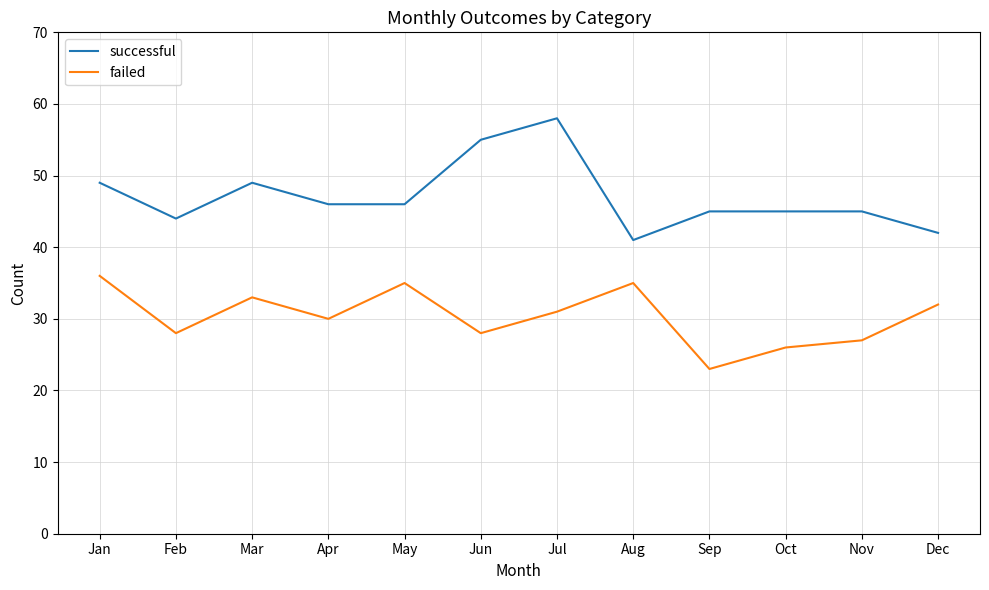

Reading right to left, extract all data points from this chart.

successful: 42	45	45	45	41	58	55	46	46	49	44	49
failed: 32	27	26	23	35	31	28	35	30	33	28	36